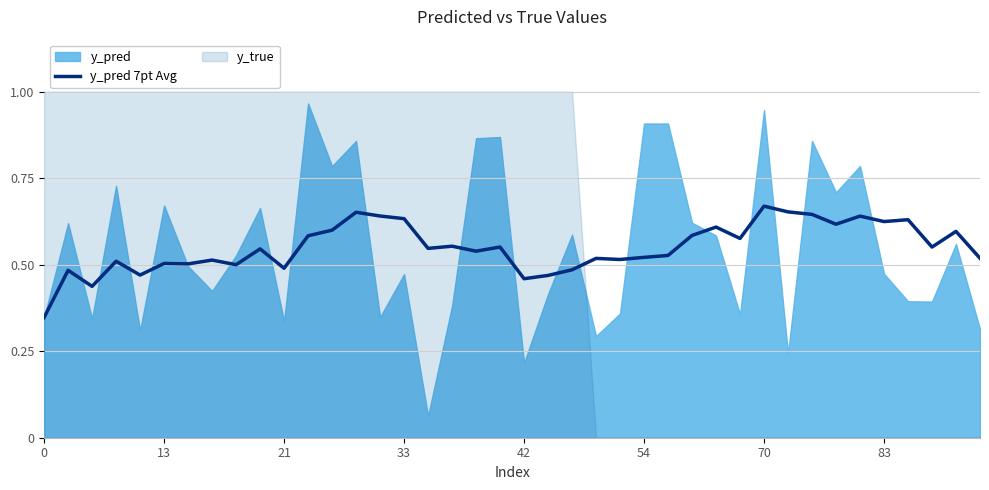

Does the chart display data point markers on the line(s)?

No